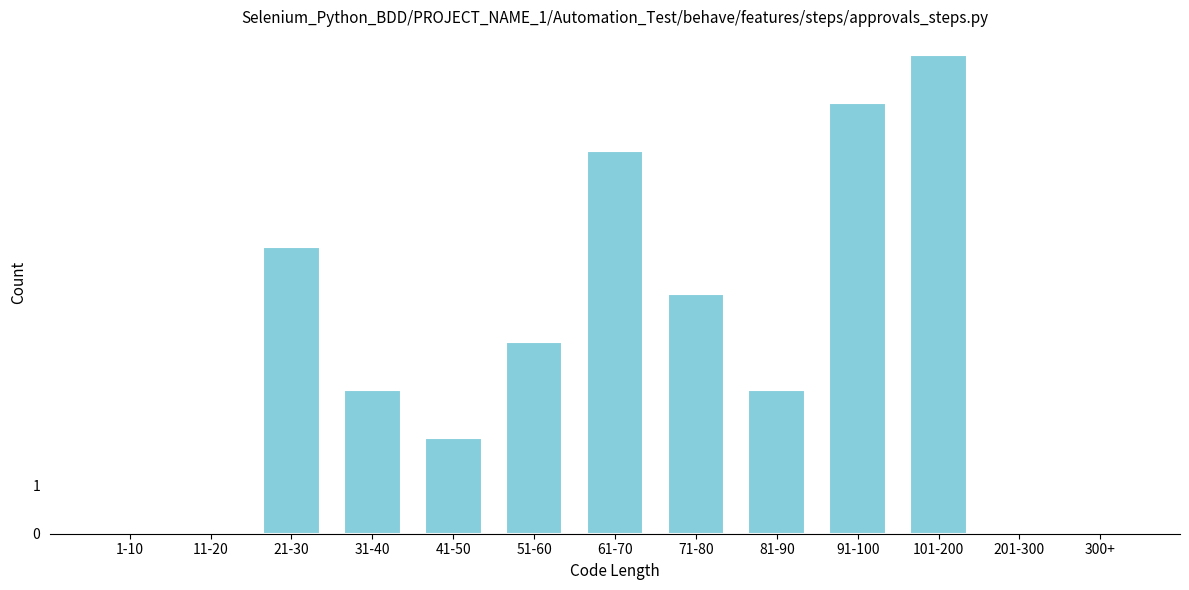

Reading left to right, transcribe all the data shown in this chart.

1-10=0	11-20=0	21-30=6	31-40=3	41-50=2	51-60=4	61-70=8	71-80=5	81-90=3	91-100=9	101-200=10	201-300=0	300+=0